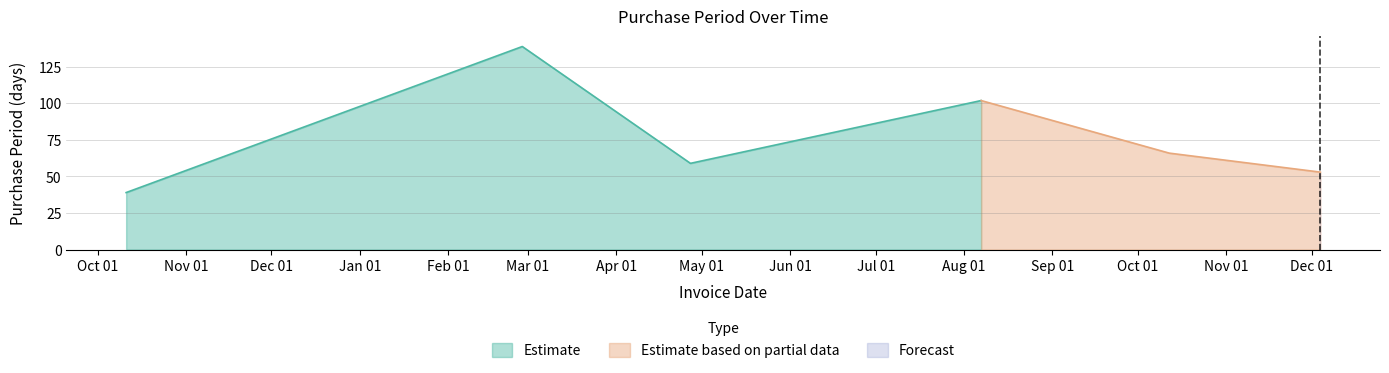

Reading right to left, list all the values displayed in this chart.

2017-12-04=53	2017-10-12=66	2017-08-07=102	2017-04-27=59	2017-02-27=139	2016-10-11=39